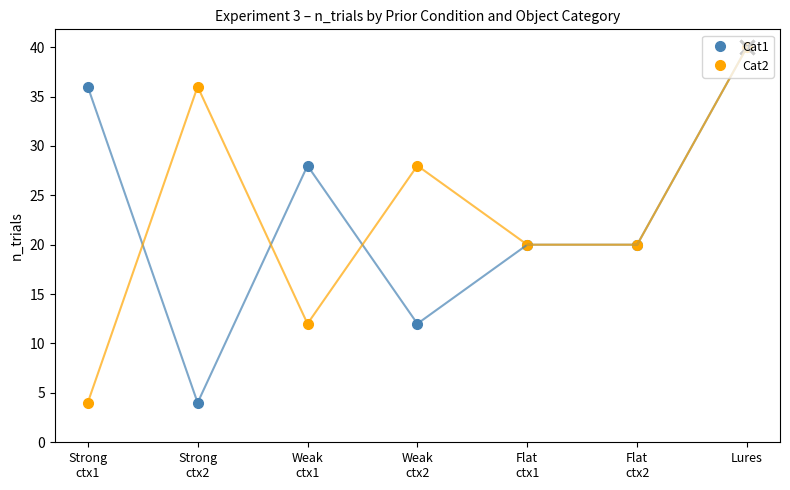

True or false: Cat2 has a value of 4 at Strong
ctx1.

True